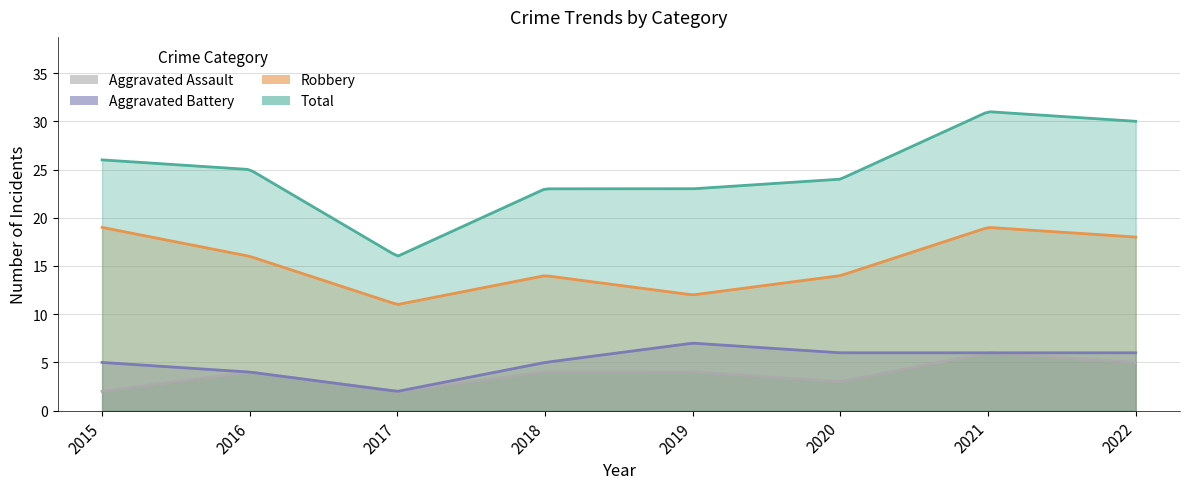

At which category does the chart reach its peak across all series?

2021